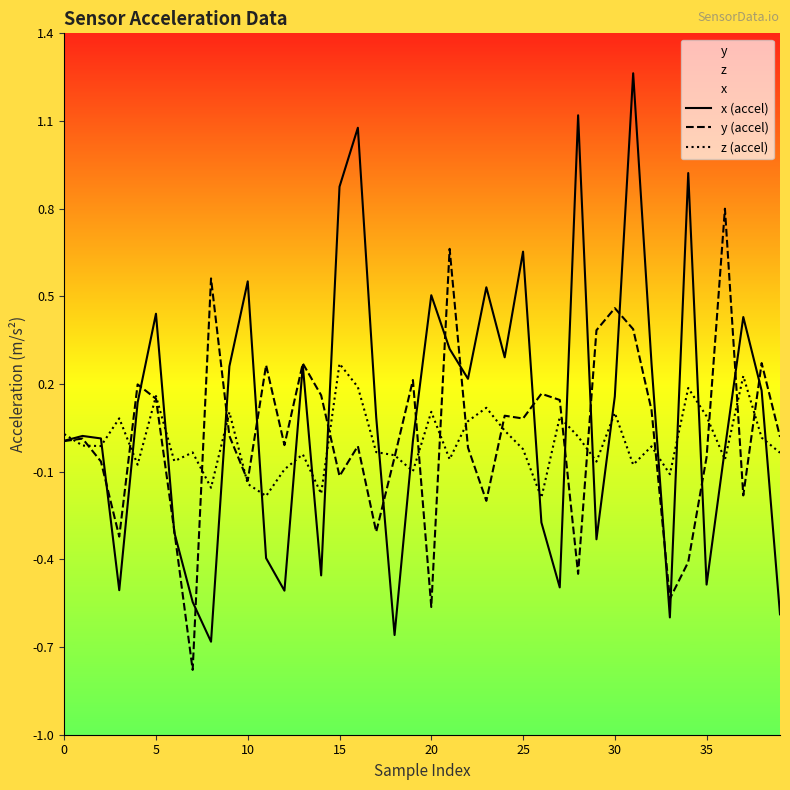

What is the smallest value displayed?

-0.8